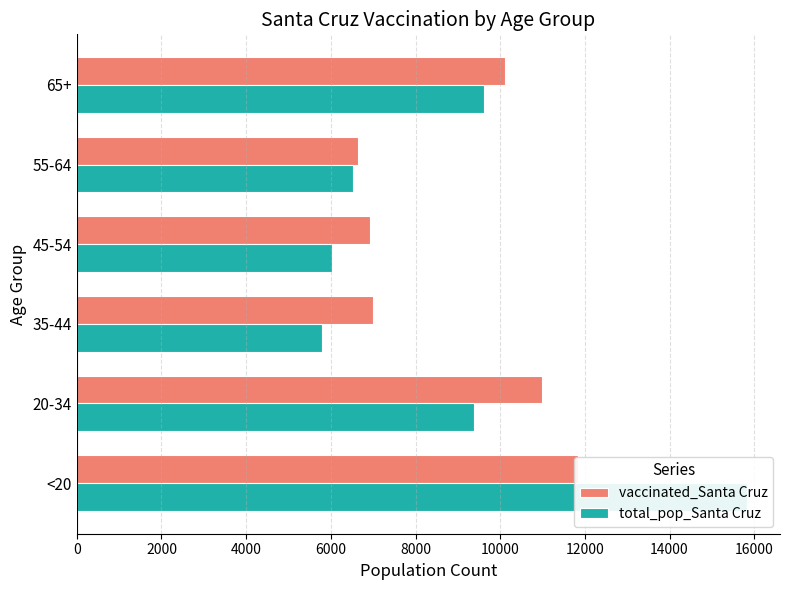

List the series in order of their overall mean, lowest first.

total_pop_Santa Cruz, vaccinated_Santa Cruz